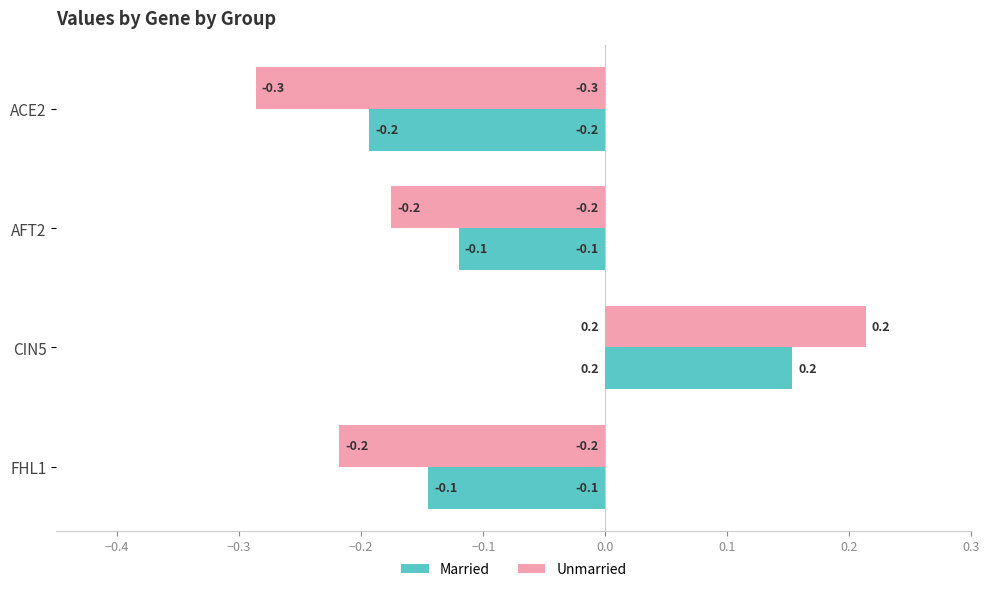

Rank the series by their average value, from highest to lowest.

Married, Unmarried